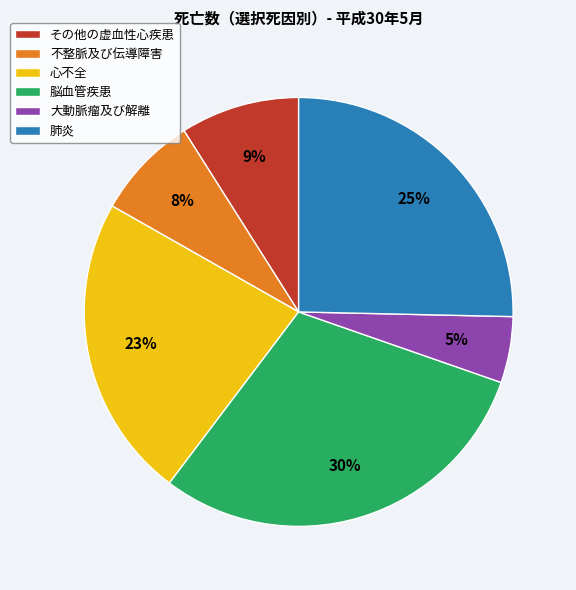

Does 心不全 account for over 50% of the chart?

No